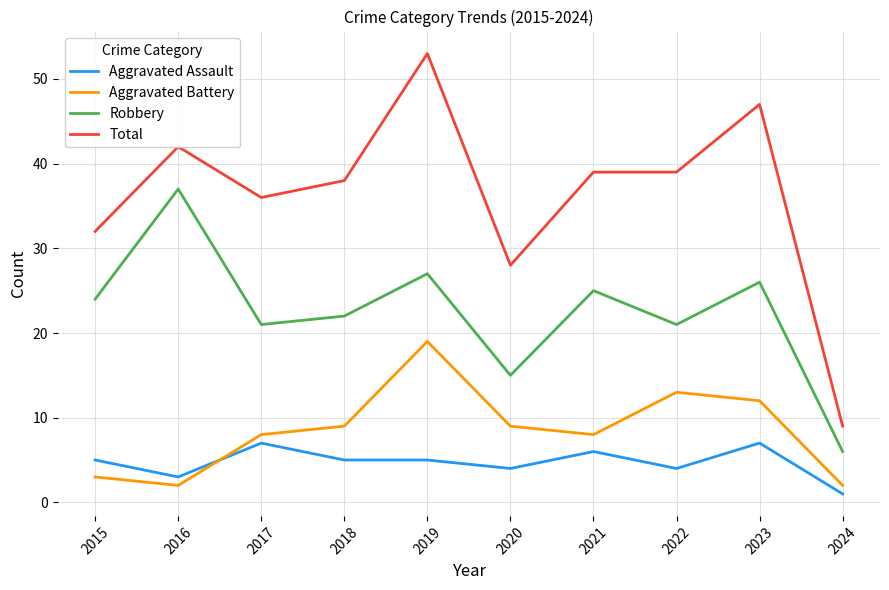

Rank the series by their maximum value, from highest to lowest.

Total, Robbery, Aggravated Battery, Aggravated Assault